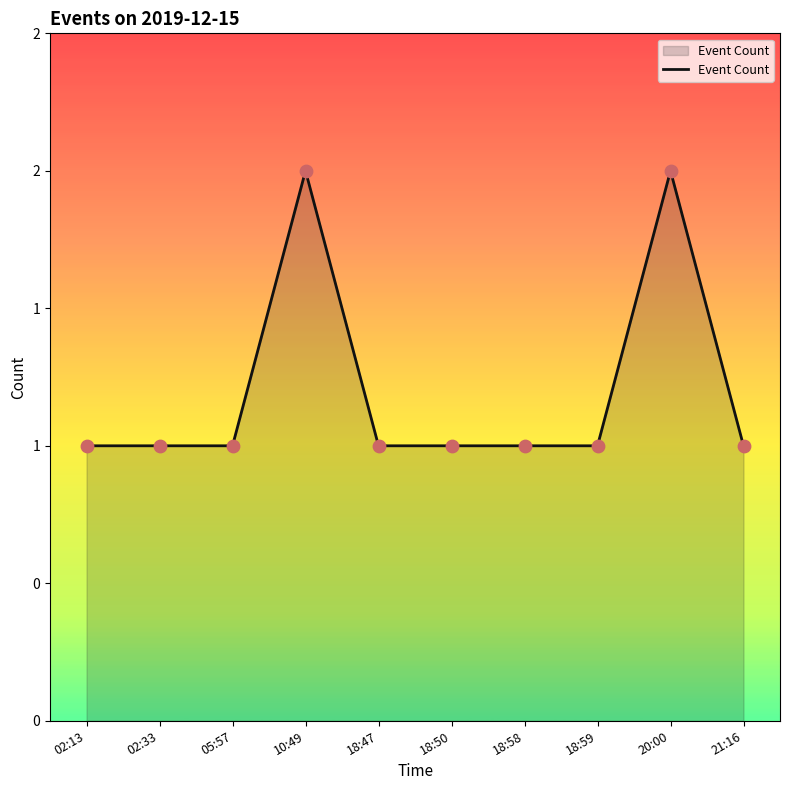

Between 18:59 and 20:00, which is larger?

20:00